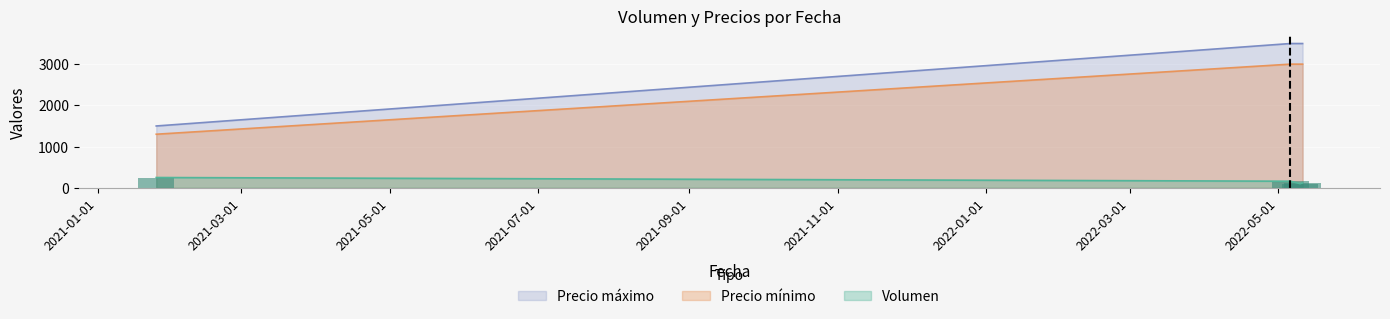

What is the greatest value displayed?

3500